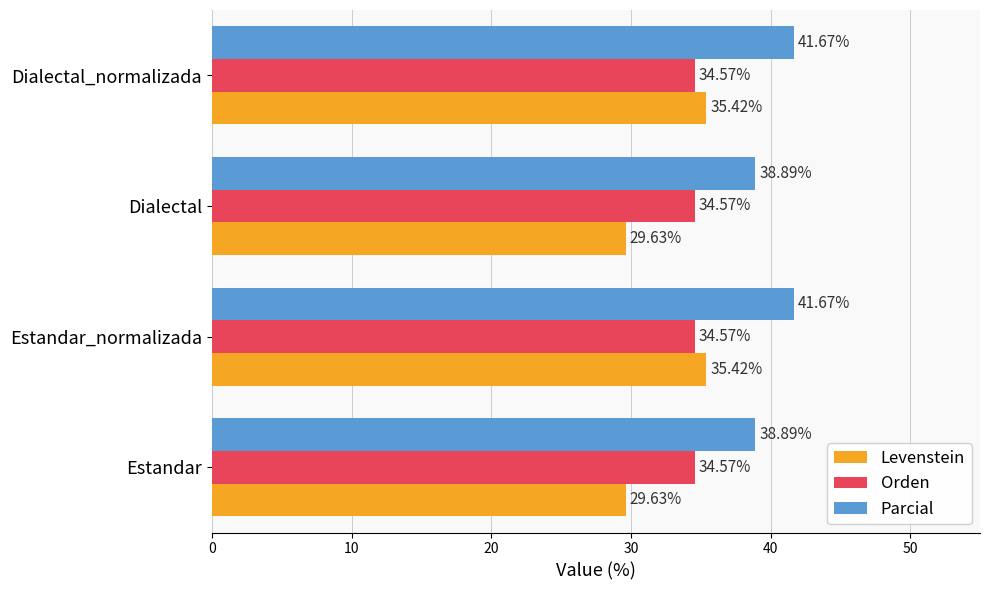

What are all the series names shown in the legend?

Levenstein, Orden, Parcial